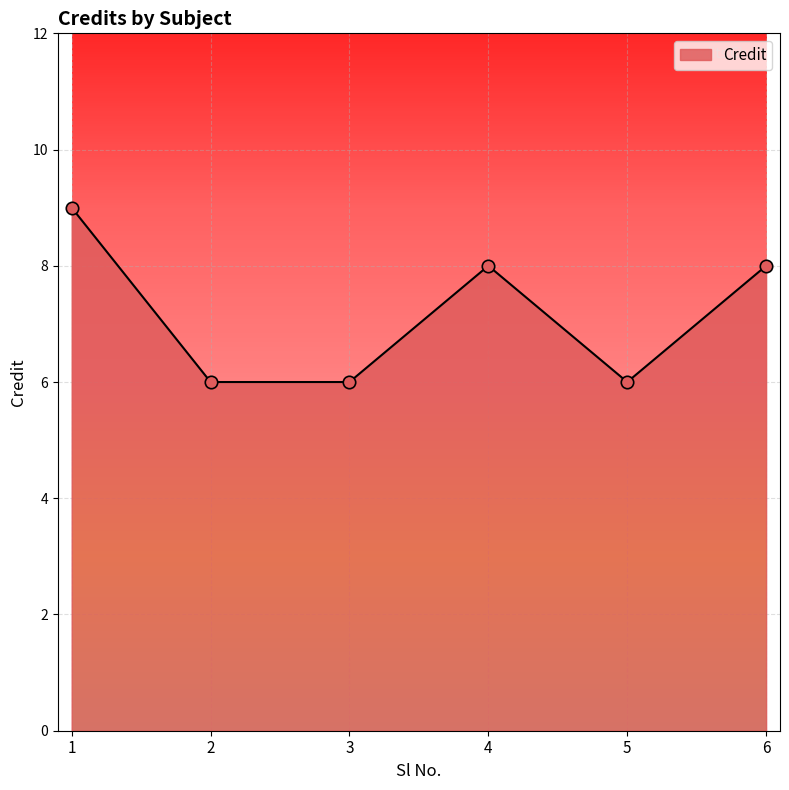

What is the change in value from 1 to 3?

-3